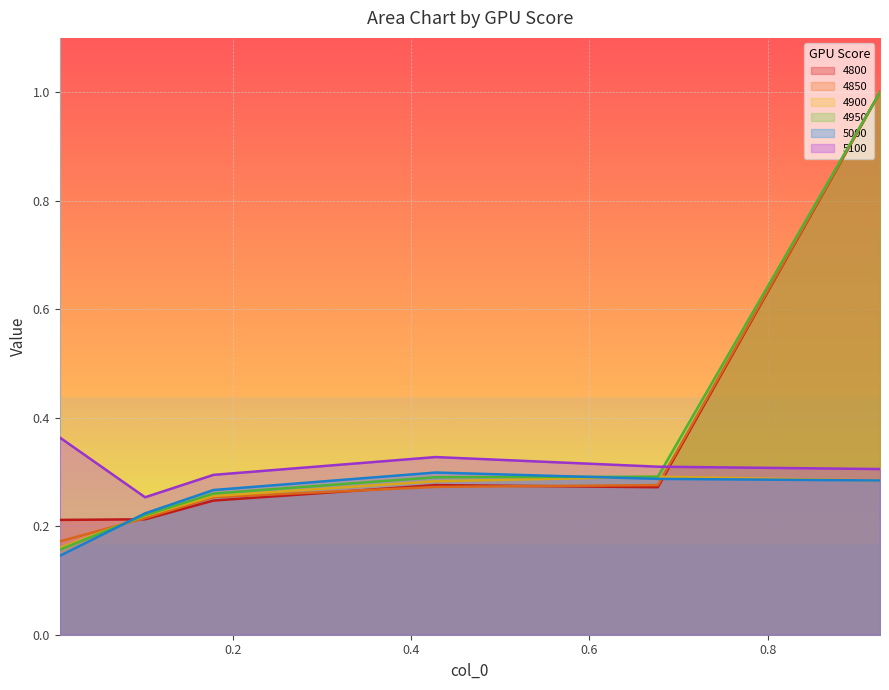

At how many categories does at least one series exceed 0?

6